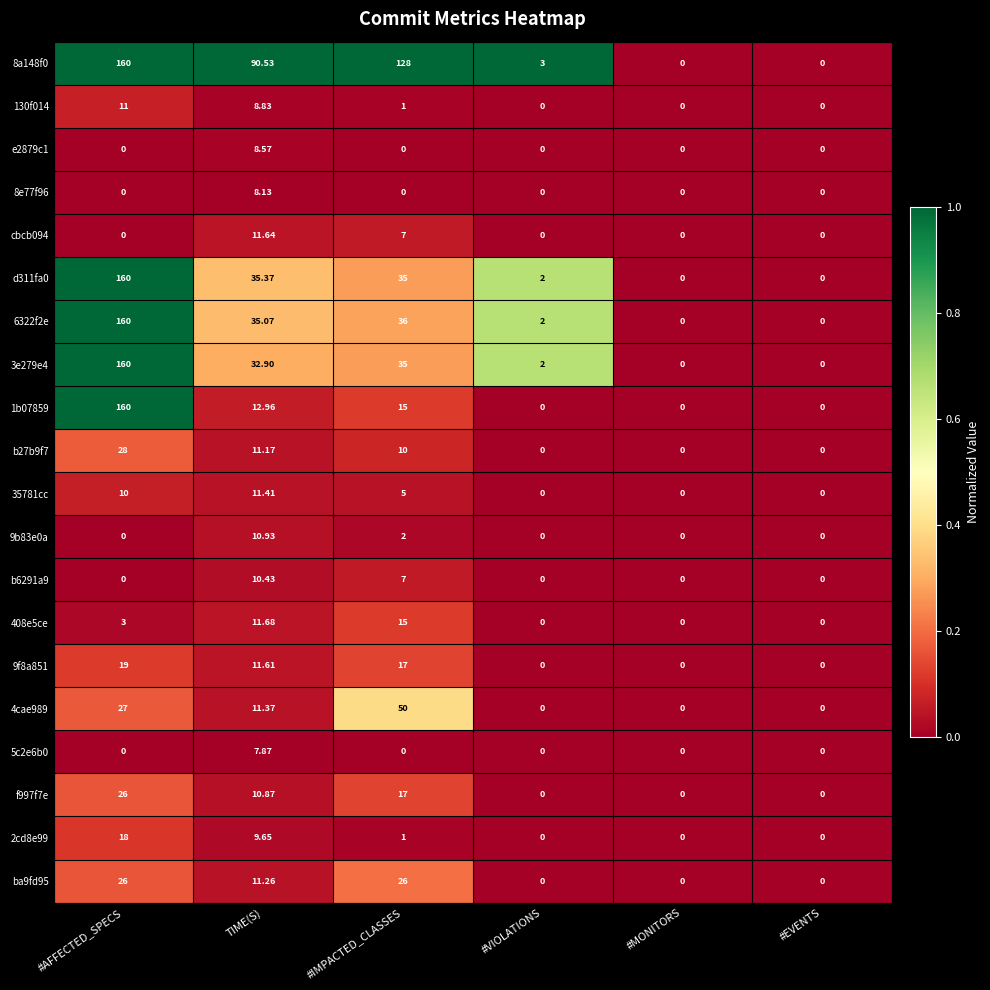

Where does the 9f8a851 series first go above 11?

#AFFECTED_SPECS